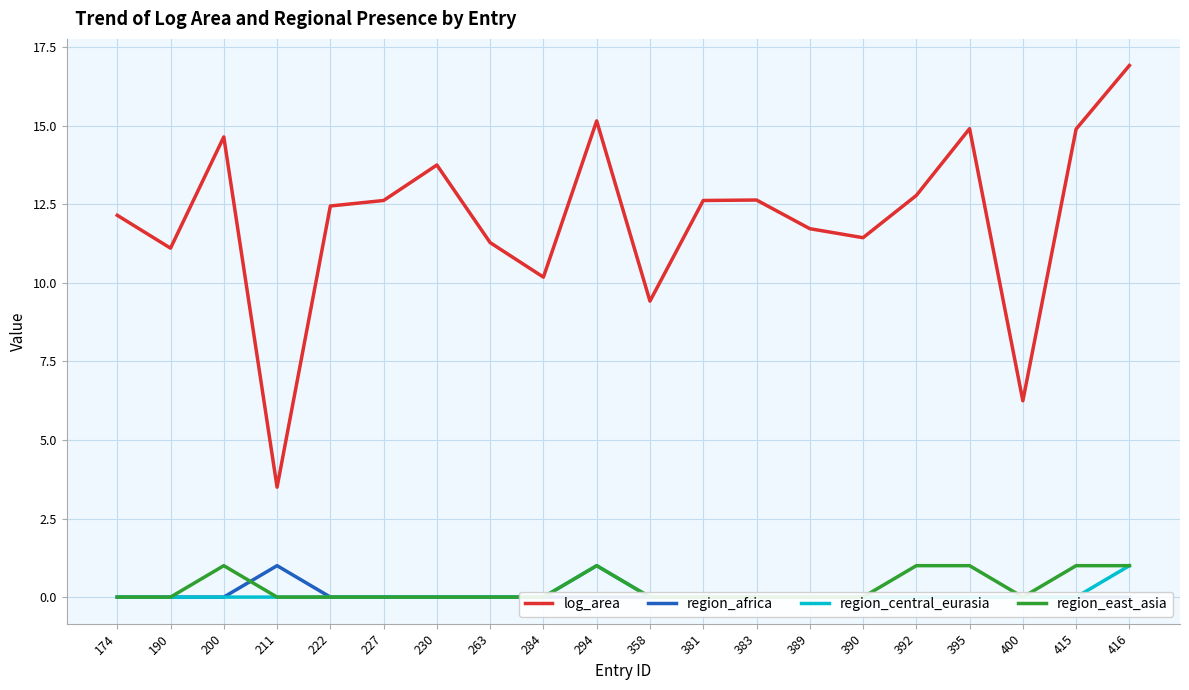

How many values in region_central_eurasia are above zero?

2